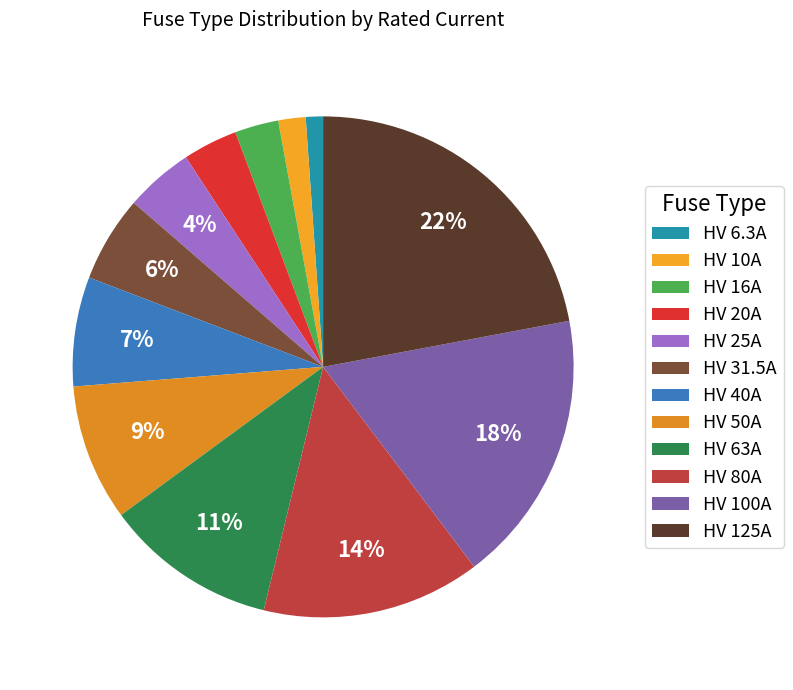

To the nearest percent, what portion does HV 16A represent?

3%